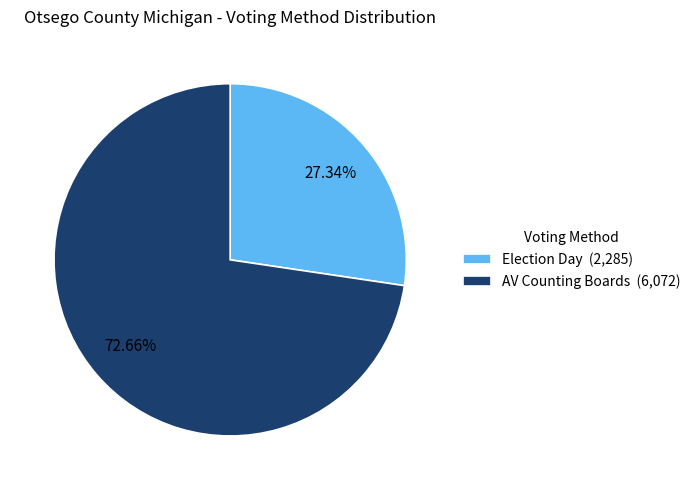

Which slice is the largest?

AV Counting Boards (6,072)